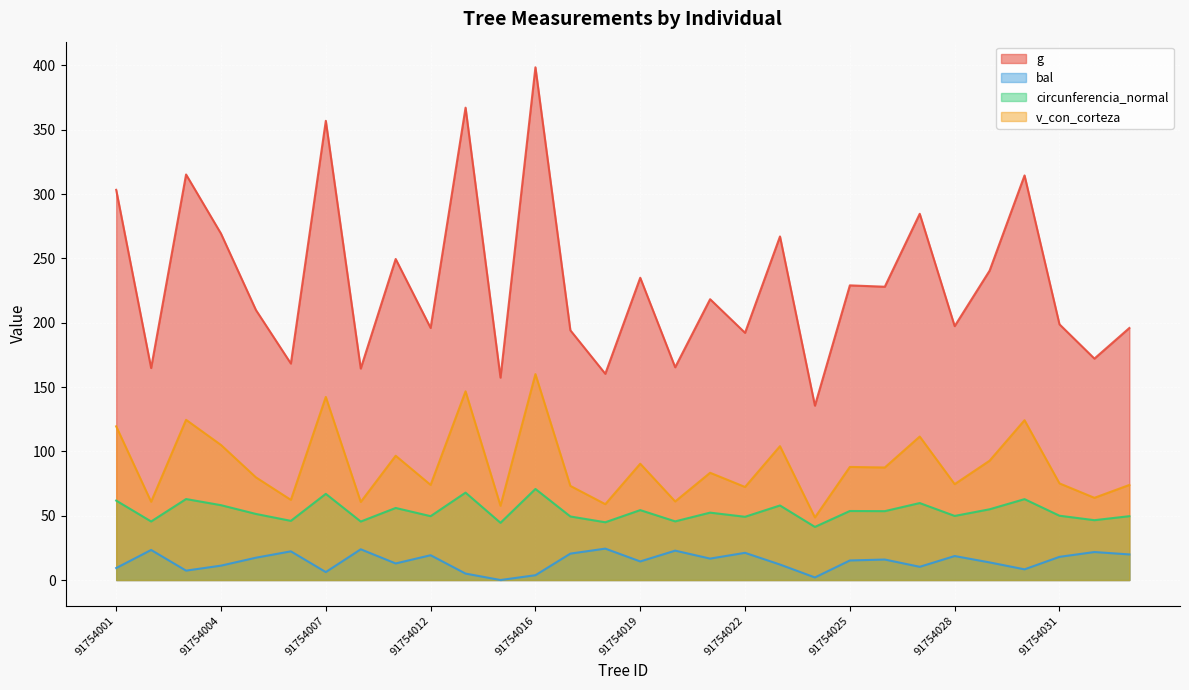

List the labels in order of circunferencia_normal value, smallest first.

91754024, 91754014, 91754018, 91754010, 91754002, 91754020, 91754006, 91754032, 91754022, 91754017, 91754033, 91754012, 91754028, 91754031, 91754005, 91754021, 91754026, 91754025, 91754019, 91754029, 91754011, 91754023, 91754004, 91754027, 91754001, 91754030, 91754003, 91754007, 91754013, 91754016